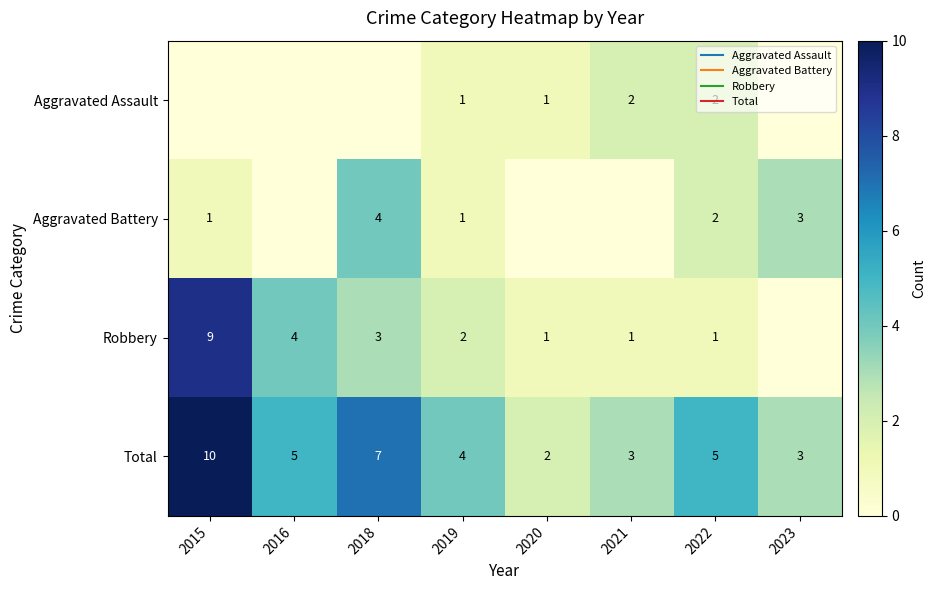

Rank the series by their maximum value, from lowest to highest.

Aggravated Assault, Aggravated Battery, Robbery, Total